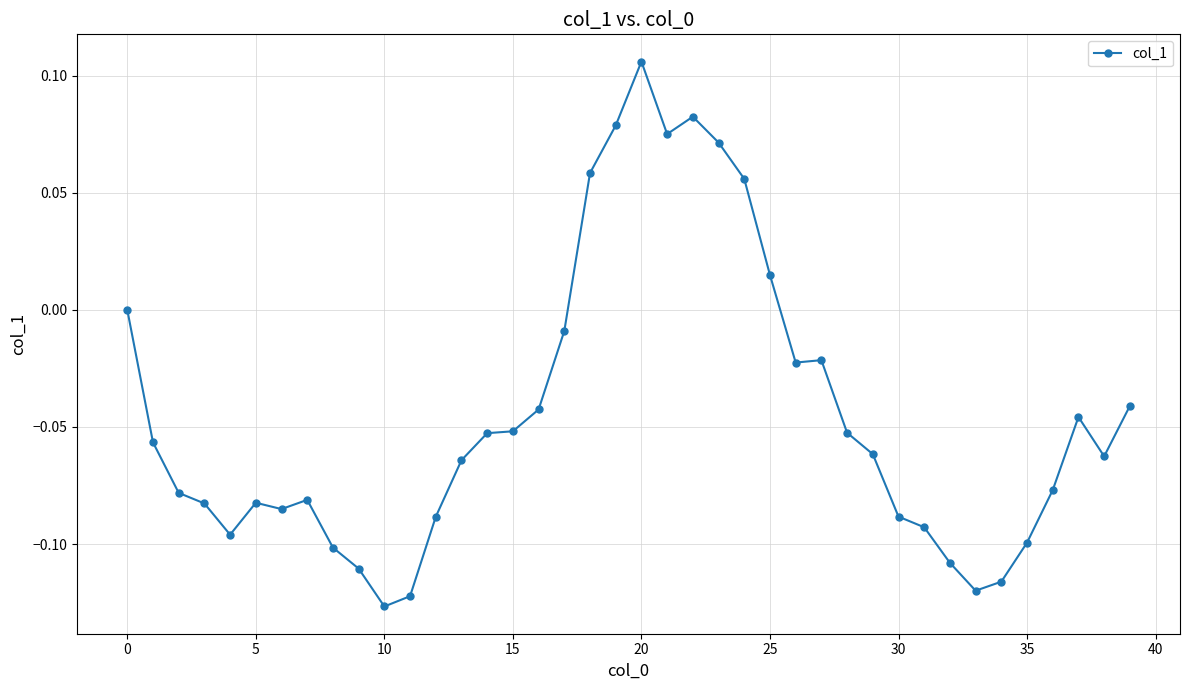

True or false: the data has more than 1 interior local peaks.

True